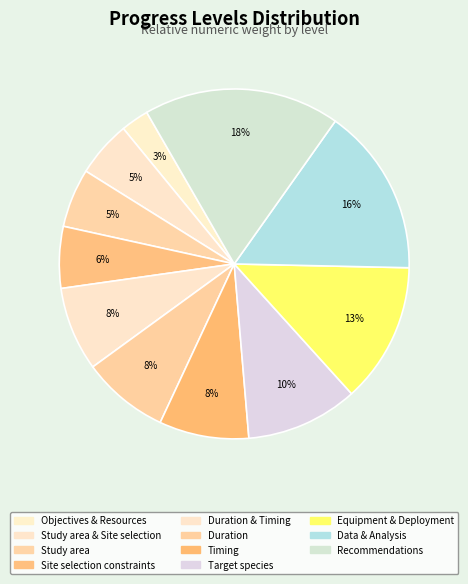

Rank the categories by value from lowest to highest.

Objectives & Resources, Study area & Site selection, Study area, Site selection constraints, Duration & Timing, Duration, Timing, Target species, Equipment & Deployment, Data & Analysis, Recommendations